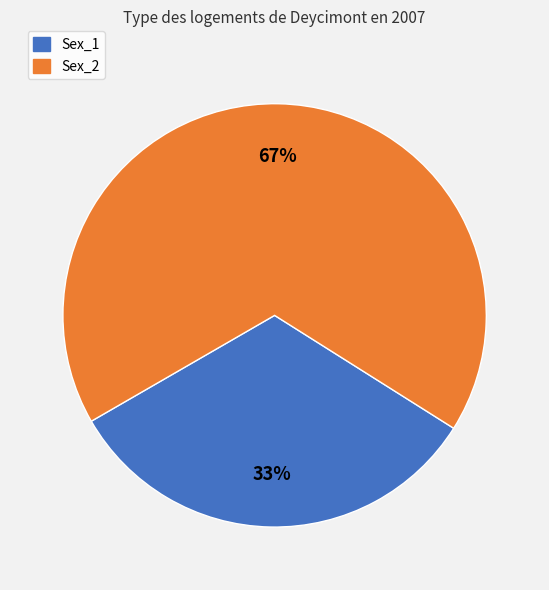

To the nearest percent, what percentage of the pie is Sex_2?

67%